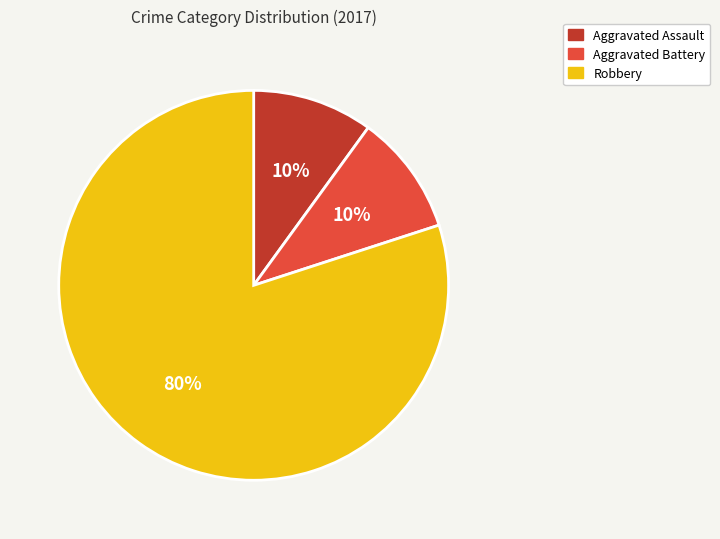

To the nearest percent, what is the combined percentage of Aggravated Assault and Aggravated Battery?

20%